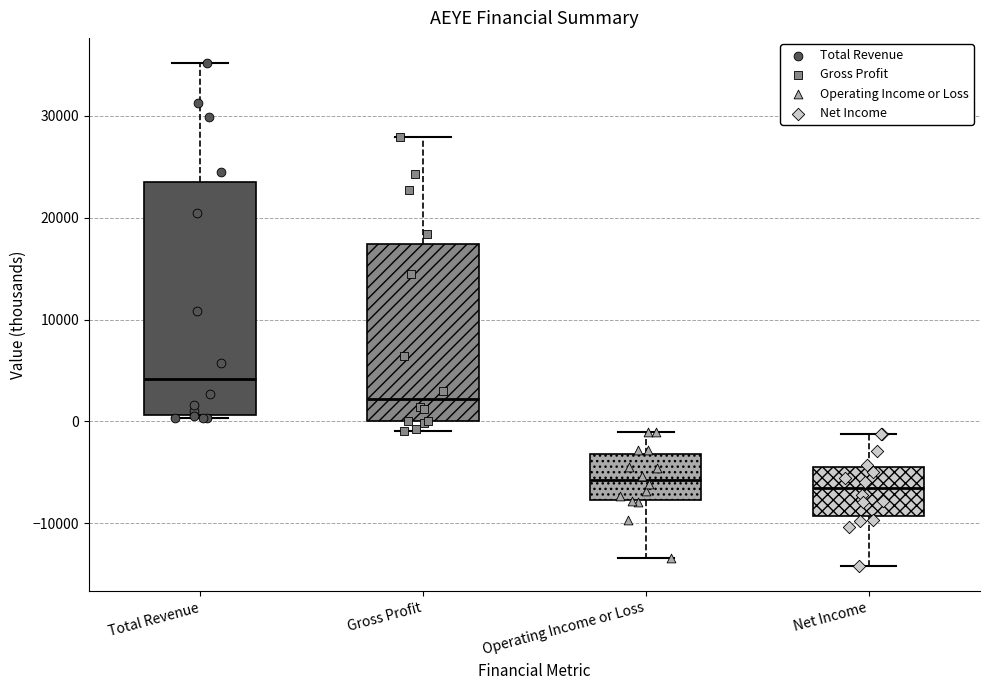

Comparing the boxes themselves (not the whiskers), which one is the tallest?

Total Revenue